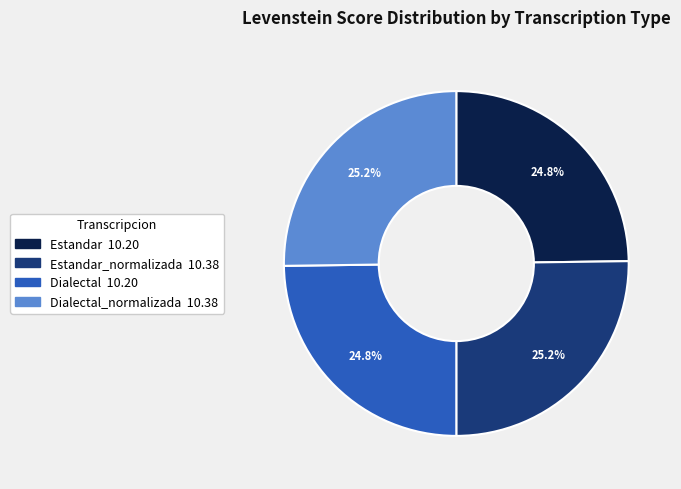

Is there any slice that represents more than half of the pie?

No